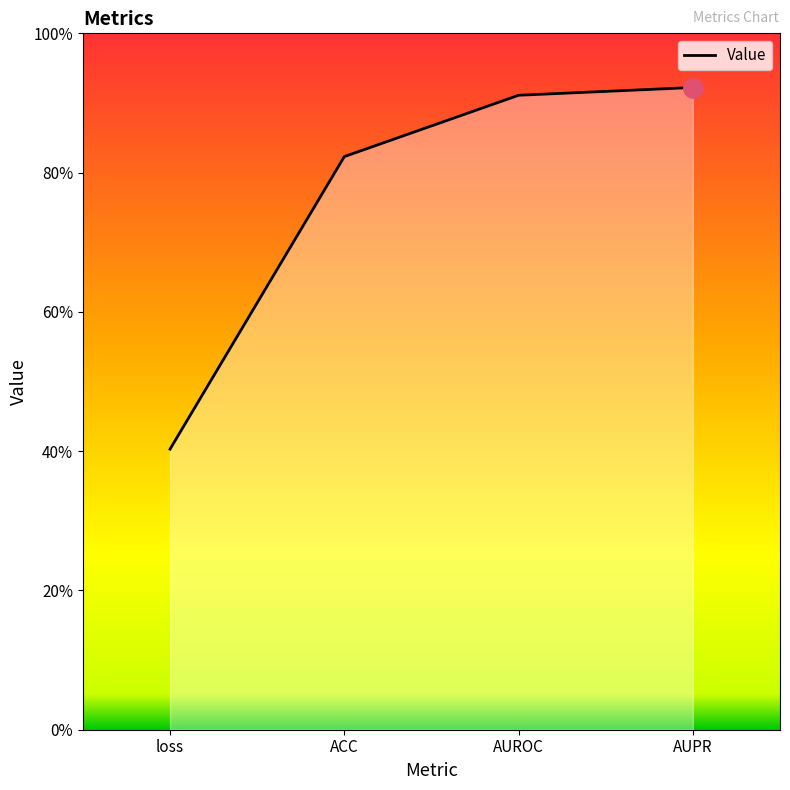

What is the maximum value shown in the chart?

0.9